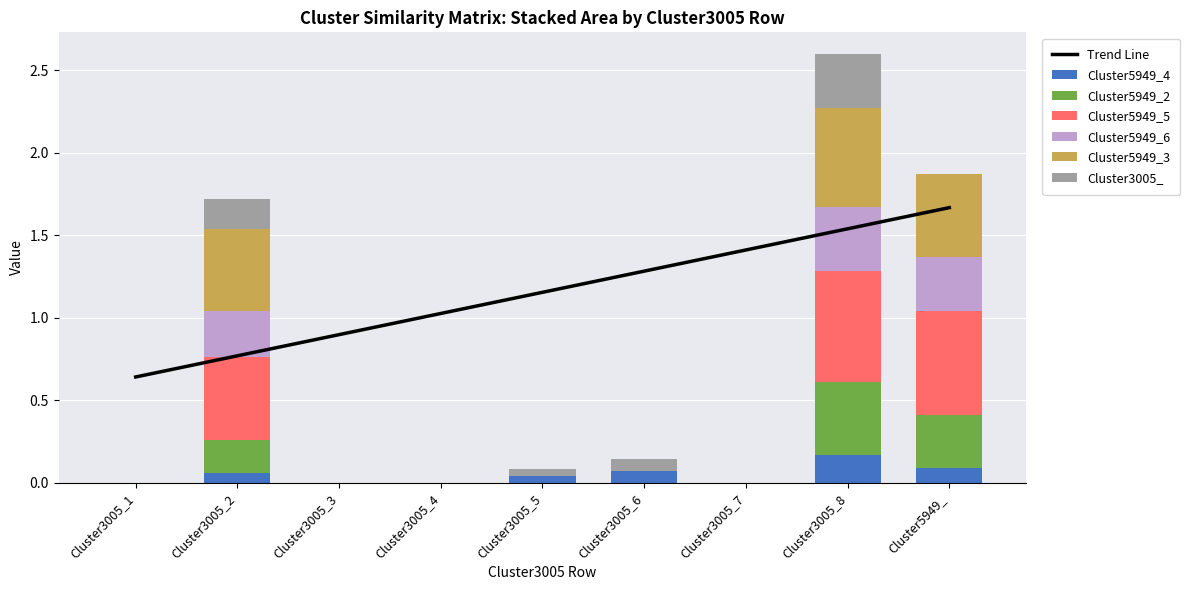

How many groups of bars are there?

9